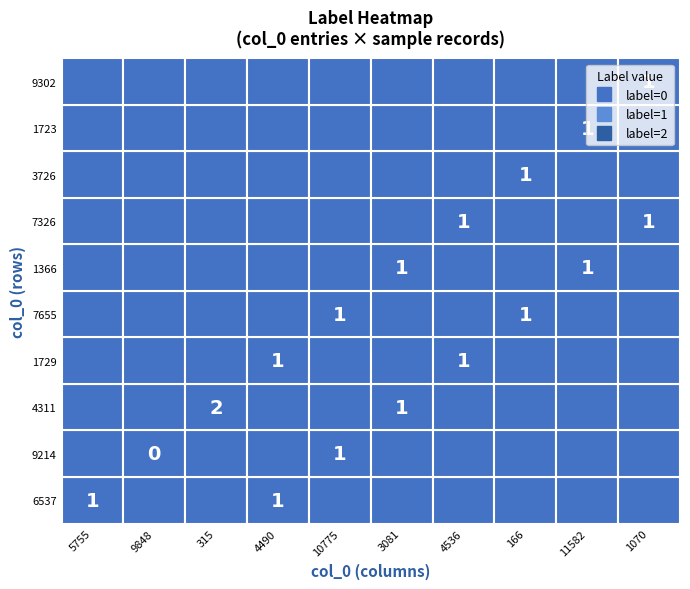

Count the number of data series in this chart.

10